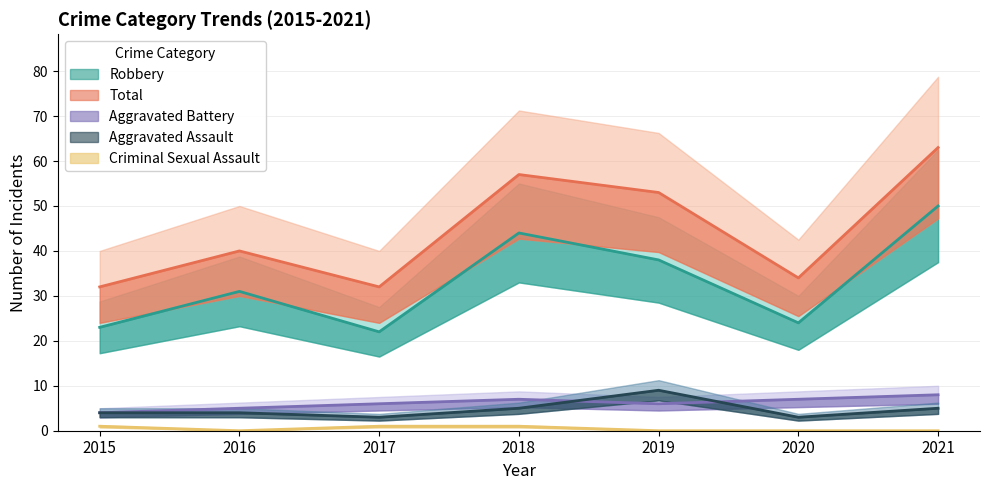

Which series has the largest total across all categories?

Total